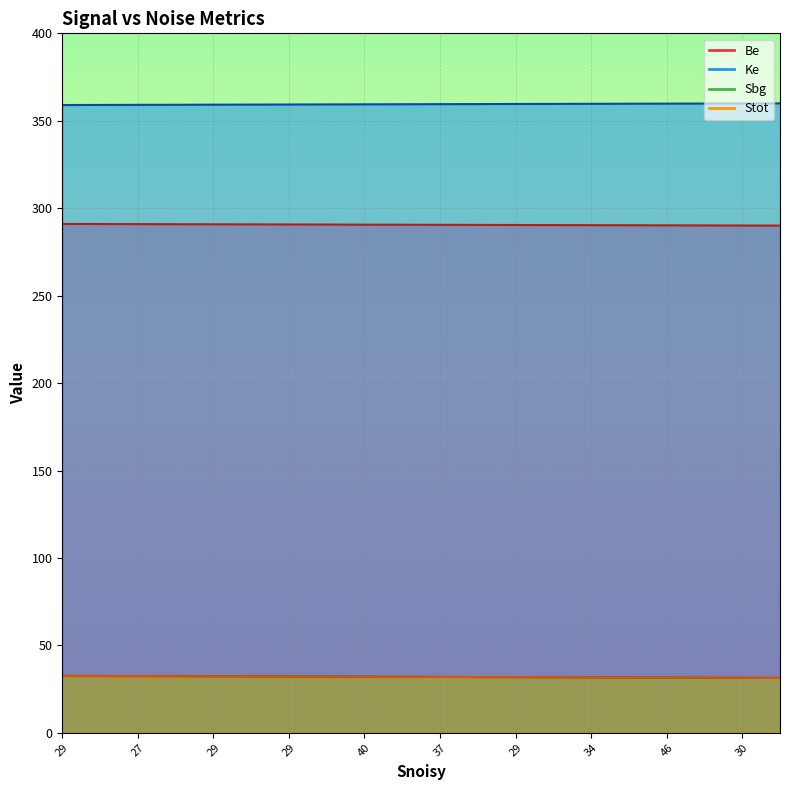

What is the difference between the Sbg values at 30 and 34?

0.6